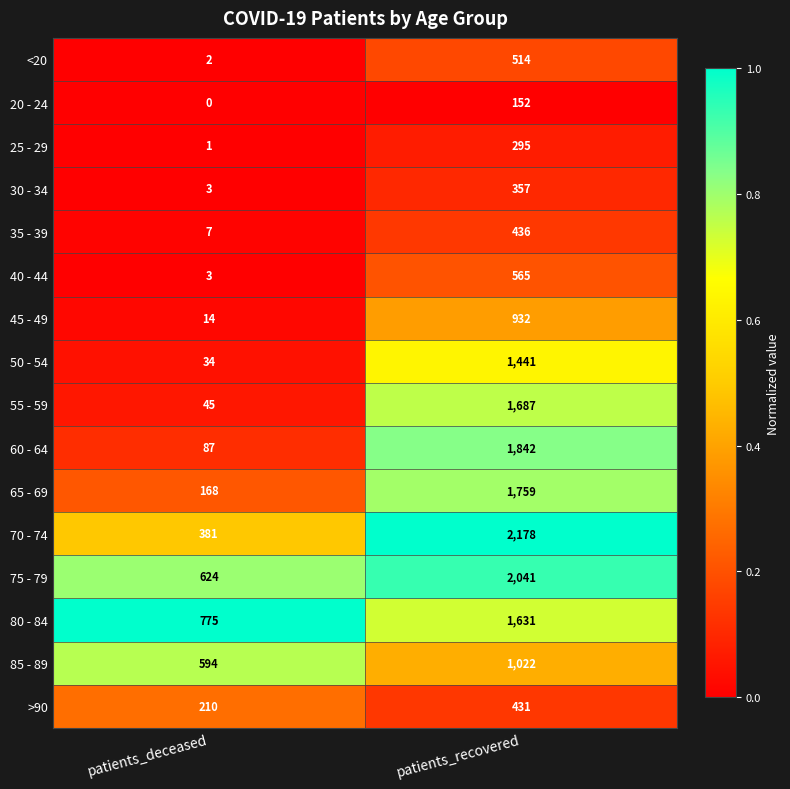

Which label corresponds to the largest value in the chart?

patients_recovered